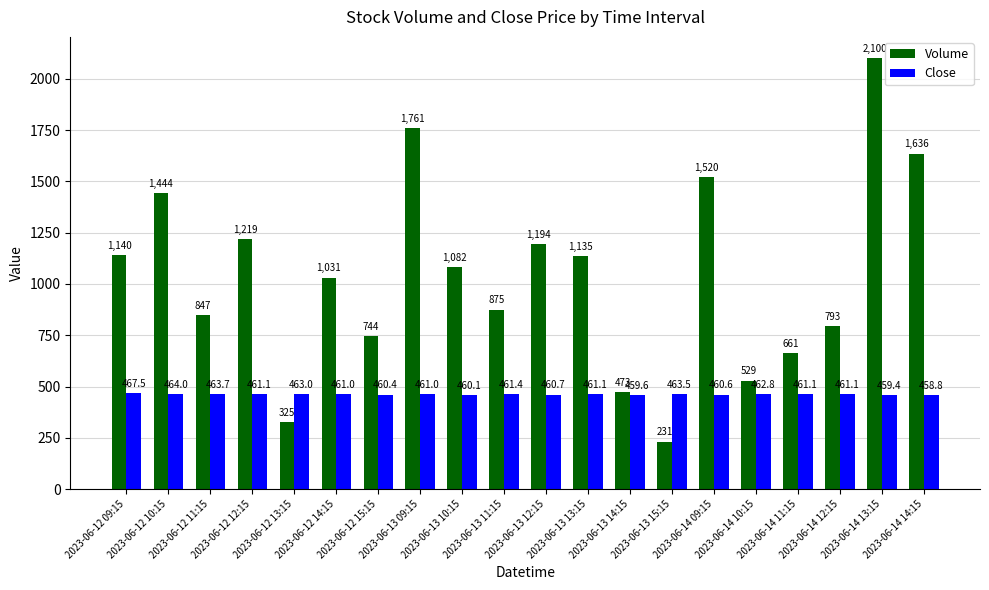

Which series has the largest total across all categories?

Volume